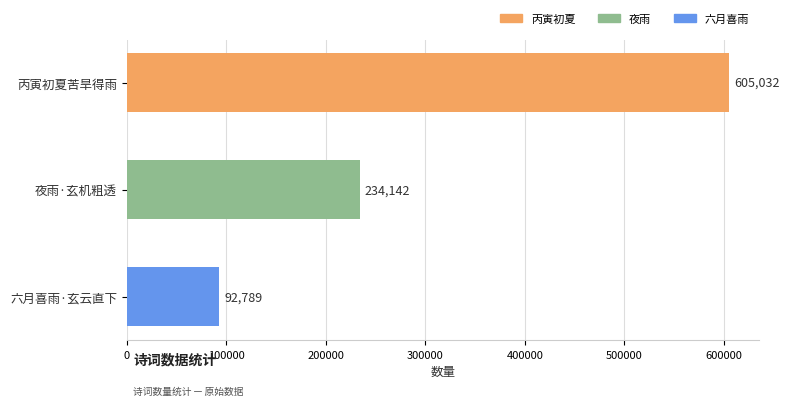

Where is the data nearest to the value 348910?

夜雨·玄机粗透